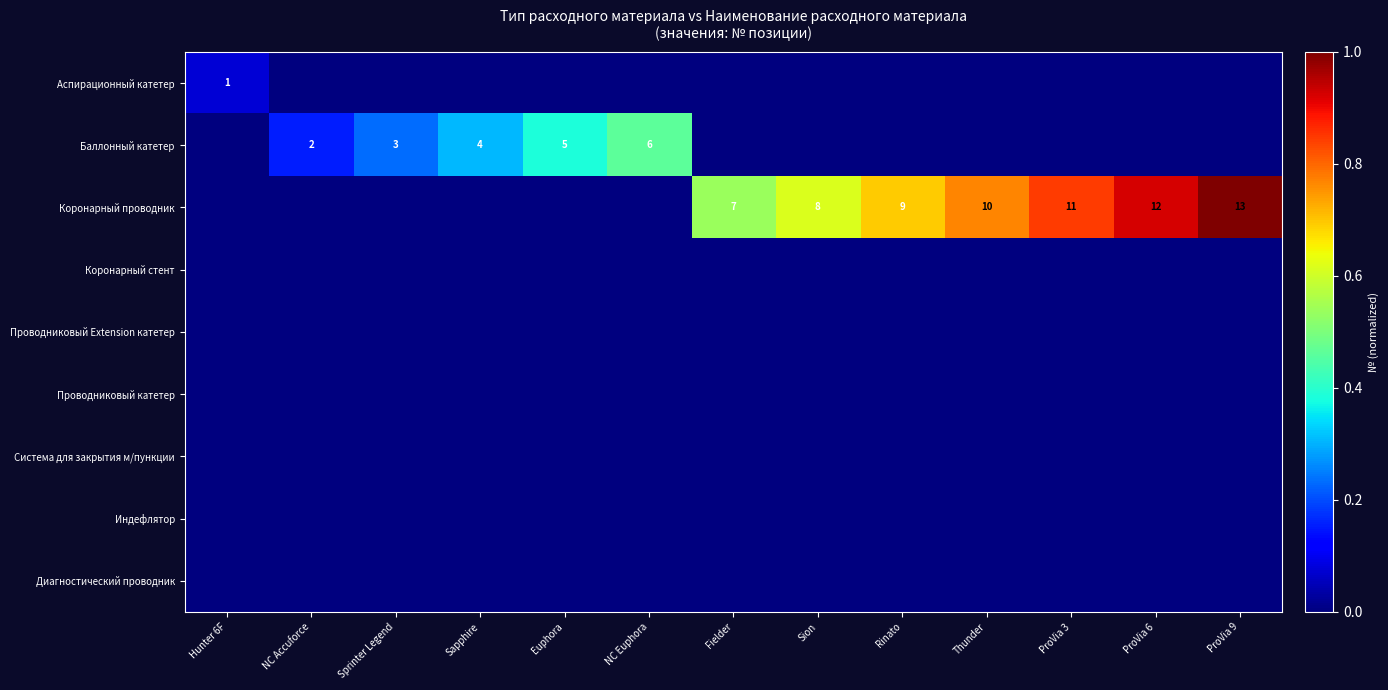

At how many categories does at least one series exceed 0?

13